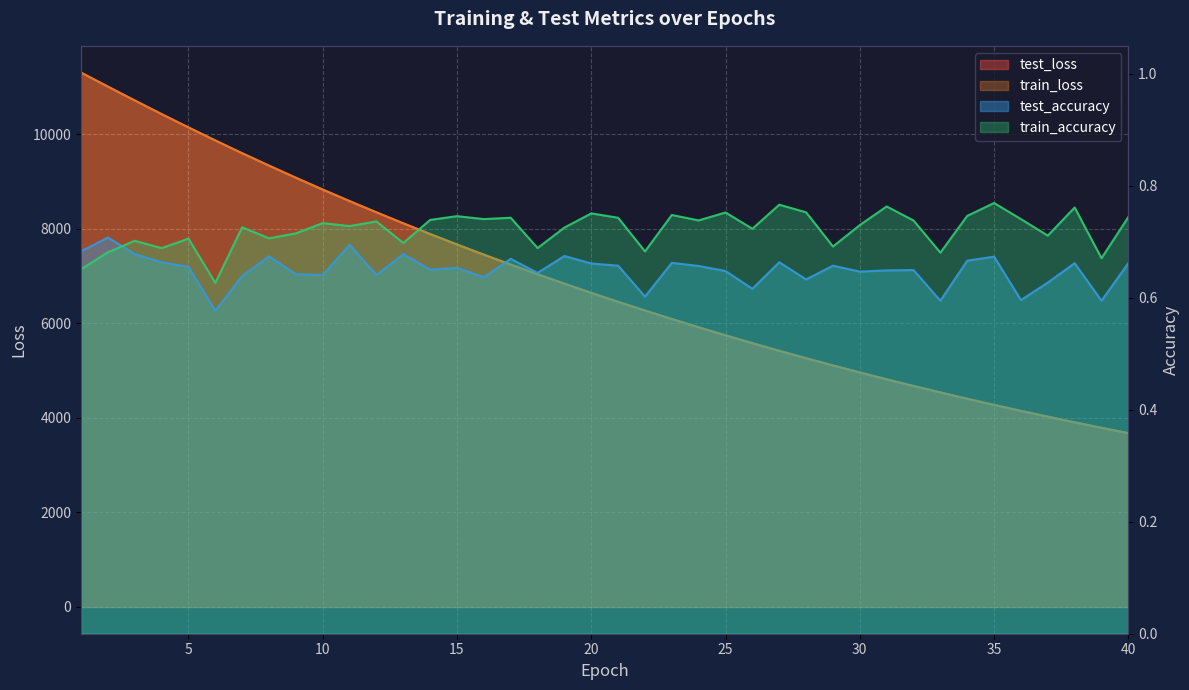

At which label is test_loss closest to 7488?

16